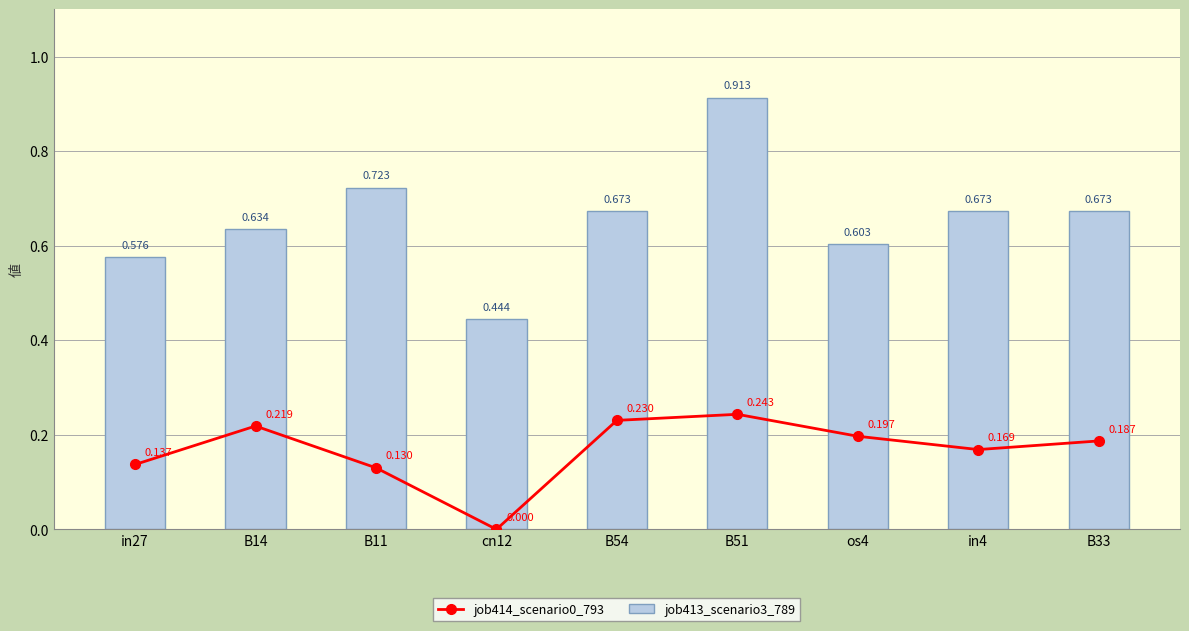

At which label is job414_scenario0_793 closest to 0?

cn12